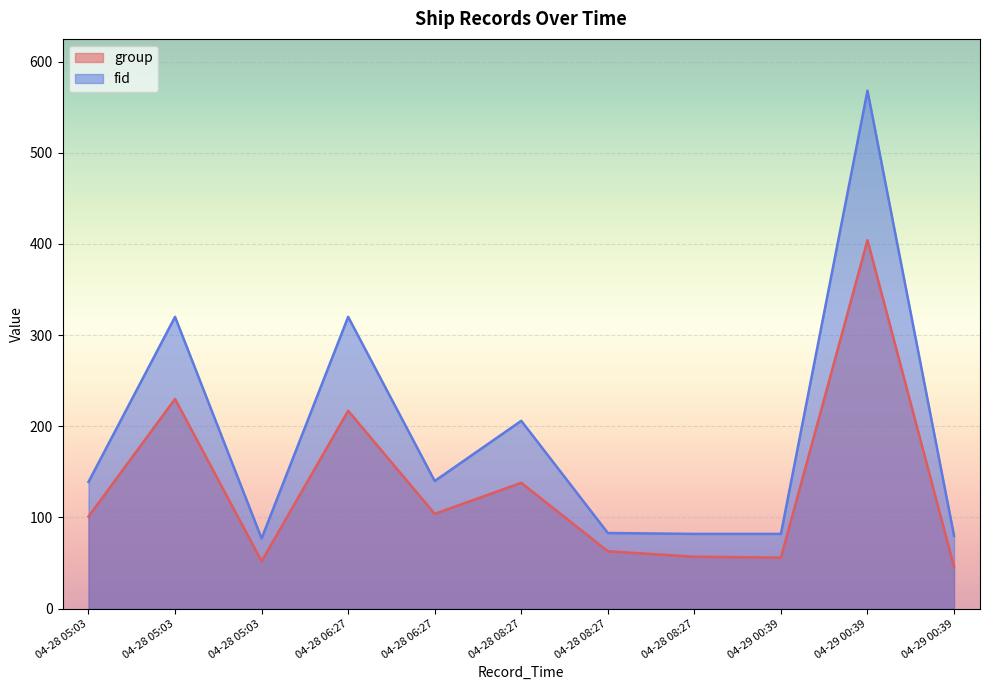

True or false: group and fid cross at least once.

False